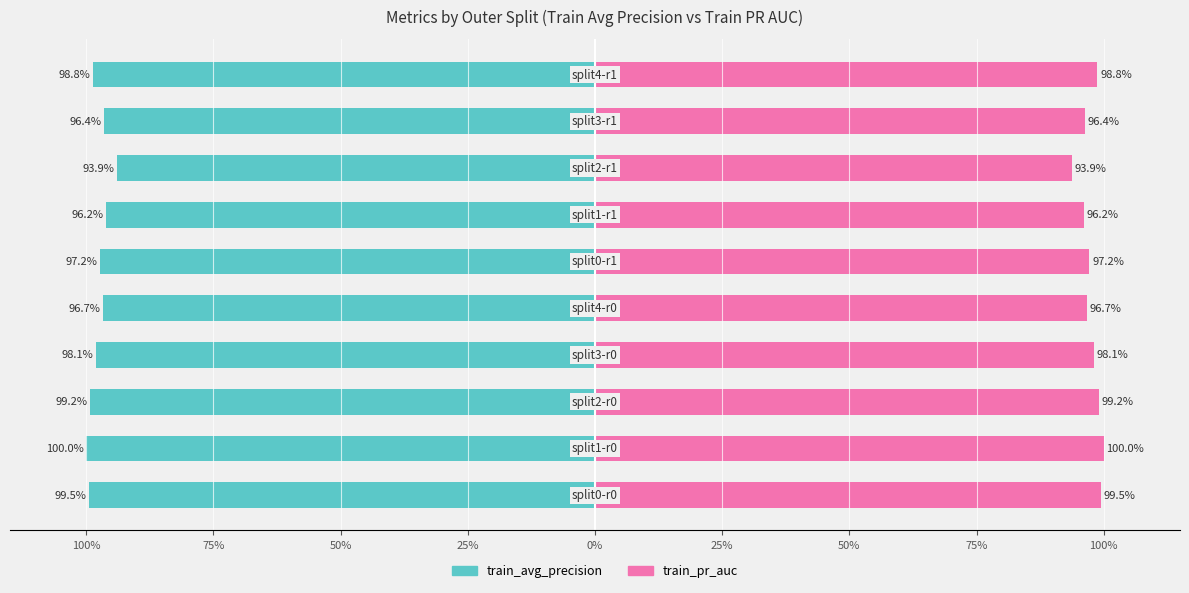

List the series in order of their overall mean, lowest first.

train_avg_precision, train_pr_auc